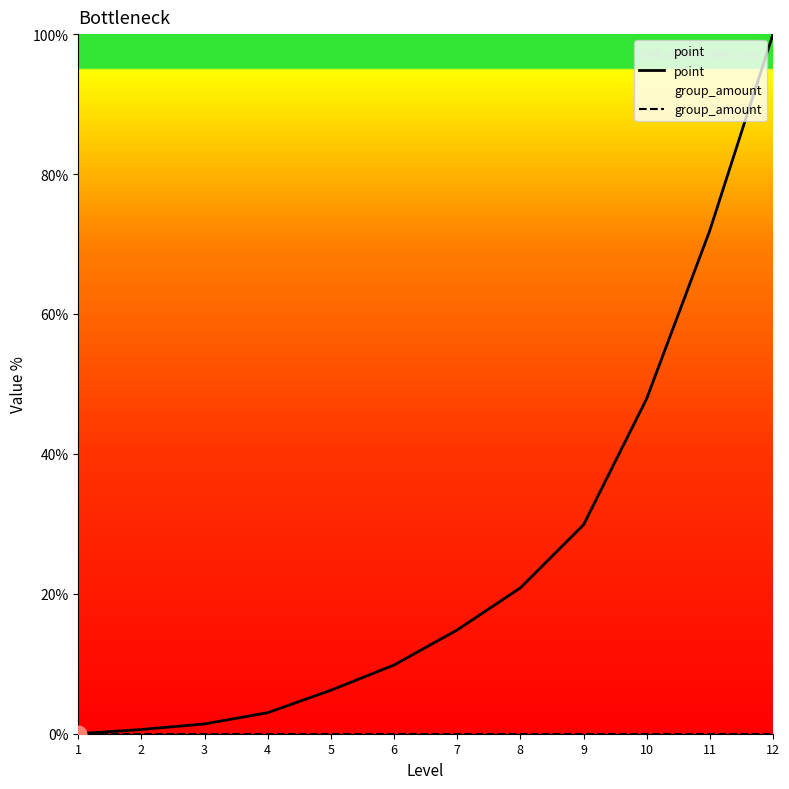

How many values in the point series are below 14?

6